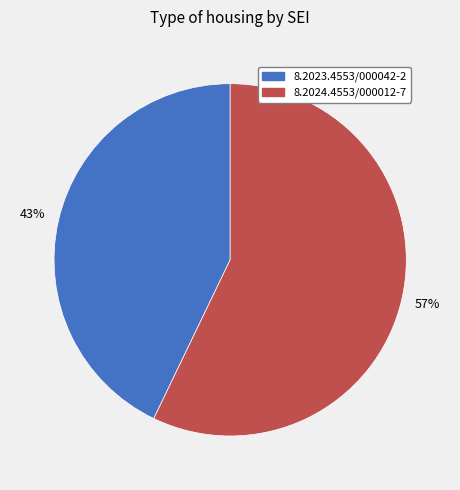

Which has a higher value, 8.2023.4553/000042-2 or 8.2024.4553/000012-7?

8.2024.4553/000012-7